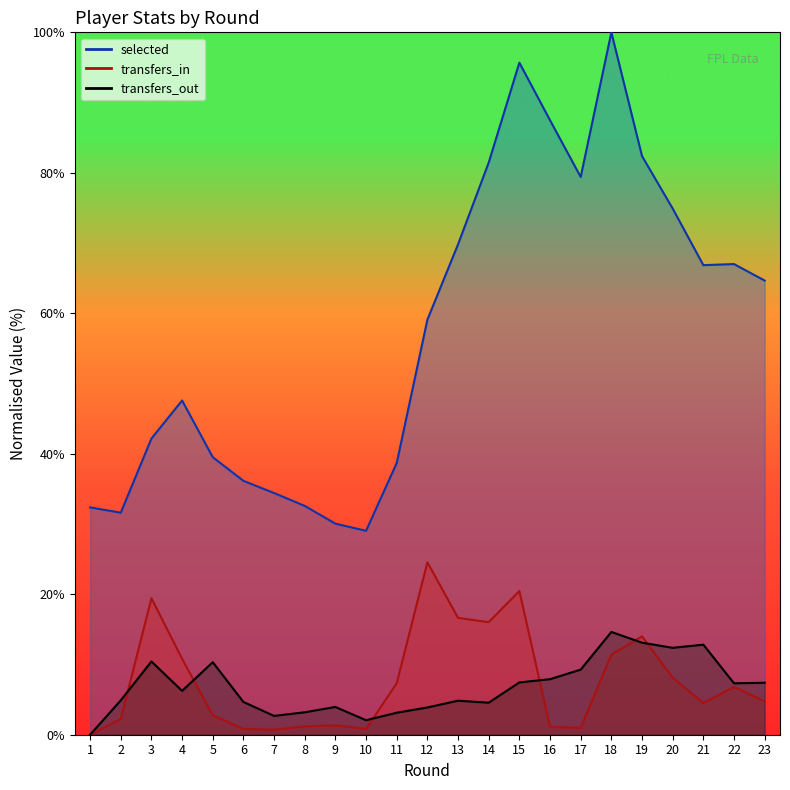

How many interior local peaks does the transfers_in series have?

6